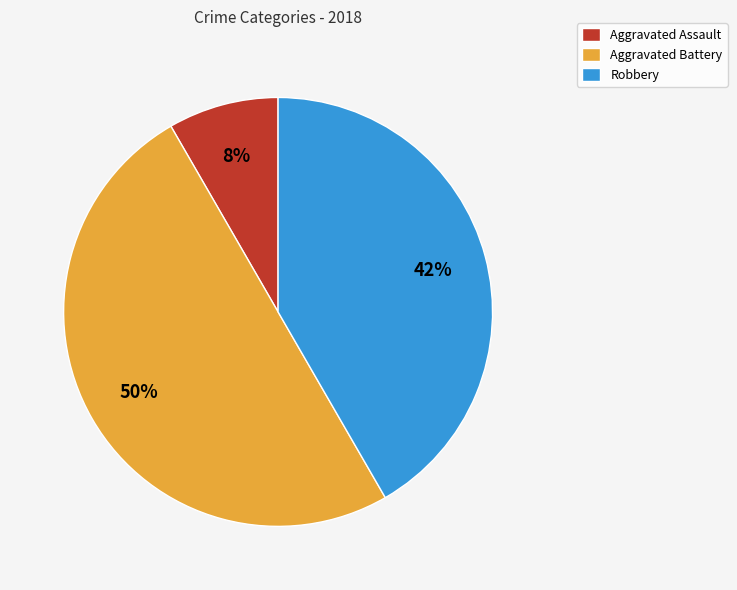

To the nearest percent, what is the difference between the Aggravated Battery and Aggravated Assault slice percentages?

42%